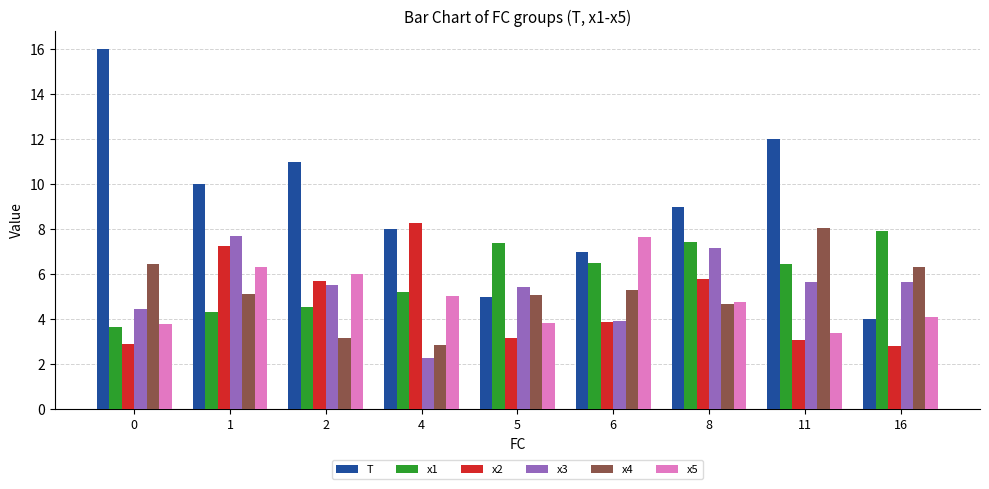

Reading left to right, extract all data points from this chart.

T: 0=16.0	1=10.0	2=11.0	4=8.0	5=5.0	6=7.0	8=9.0	11=12.0	16=4.0
x1: 0=3.6	1=4.3	2=4.6	4=5.2	5=7.4	6=6.5	8=7.4	11=6.5	16=7.9
x2: 0=2.9	1=7.2	2=5.7	4=8.3	5=3.2	6=3.9	8=5.8	11=3.1	16=2.8
x3: 0=4.4	1=7.7	2=5.5	4=2.3	5=5.5	6=3.9	8=7.2	11=5.7	16=5.7
x4: 0=6.5	1=5.1	2=3.2	4=2.9	5=5.1	6=5.3	8=4.7	11=8.1	16=6.3
x5: 0=3.8	1=6.3	2=6.0	4=5.0	5=3.8	6=7.6	8=4.8	11=3.4	16=4.1